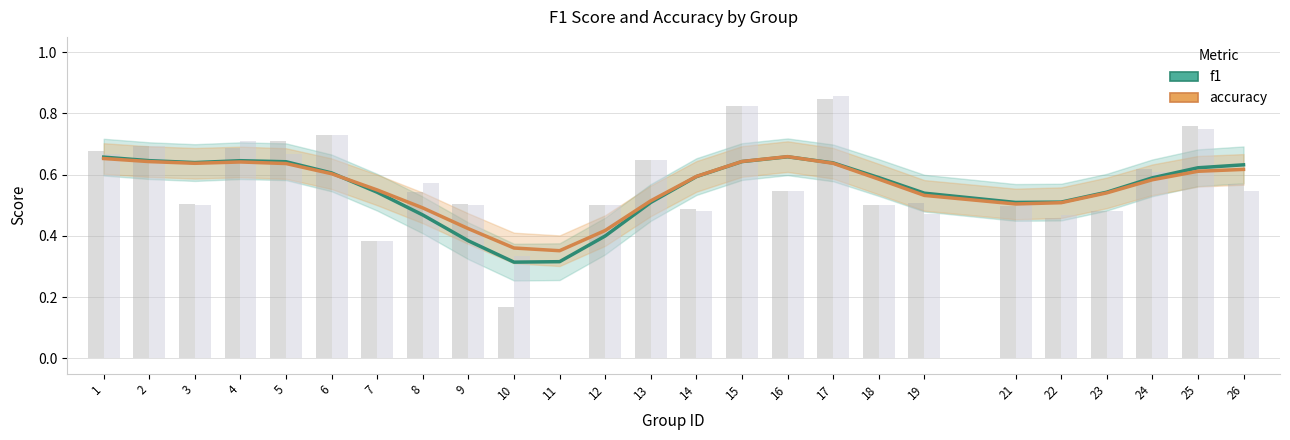

What are all the series names shown in the legend?

f1, accuracy